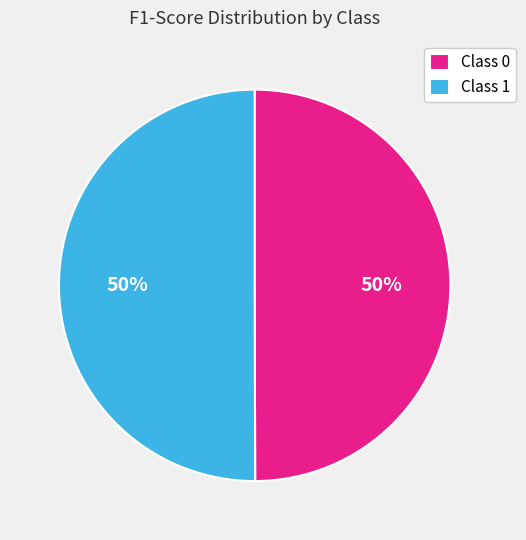

True or false: Class 1 accounts for 40% of the total.

False